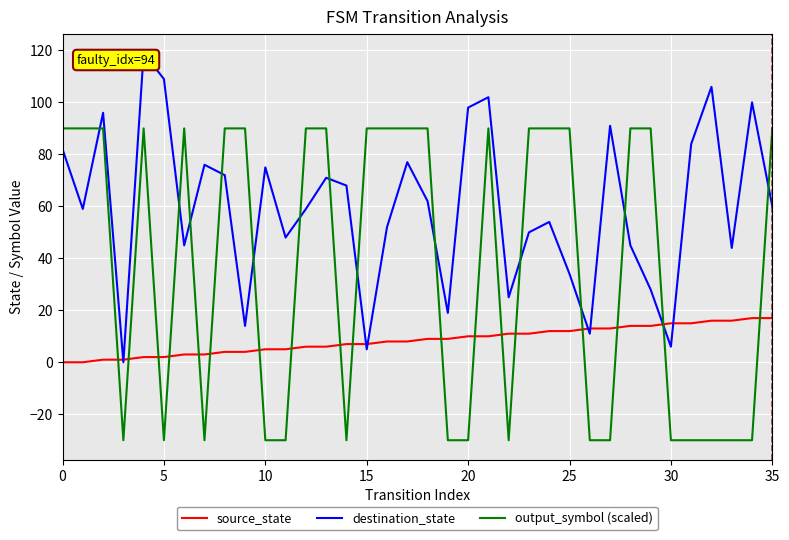

Which series has the largest range (max minus min)?

output_symbol (scaled)